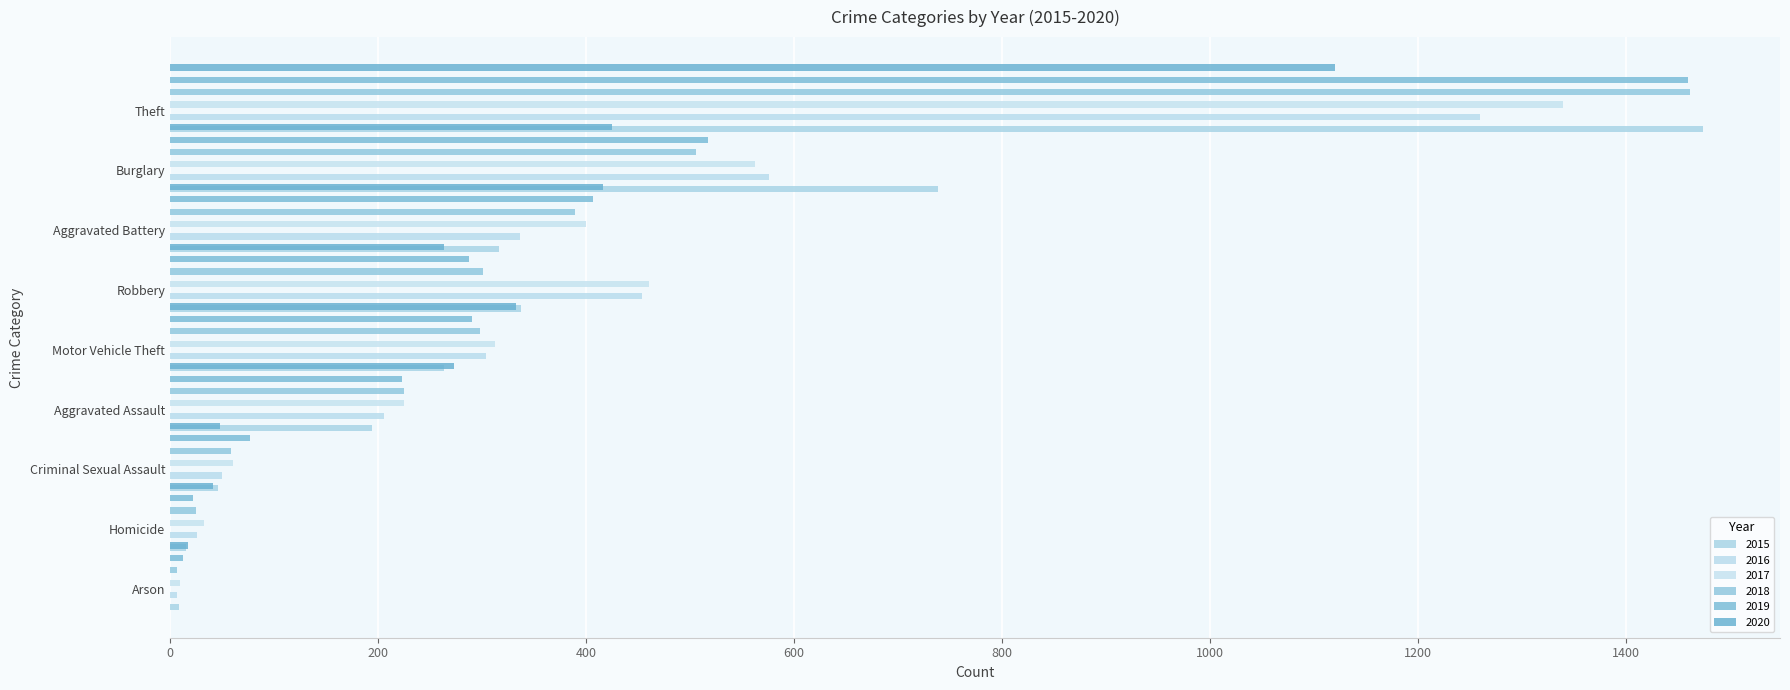

Between Robbery and Criminal Sexual Assault, which is larger?

Robbery